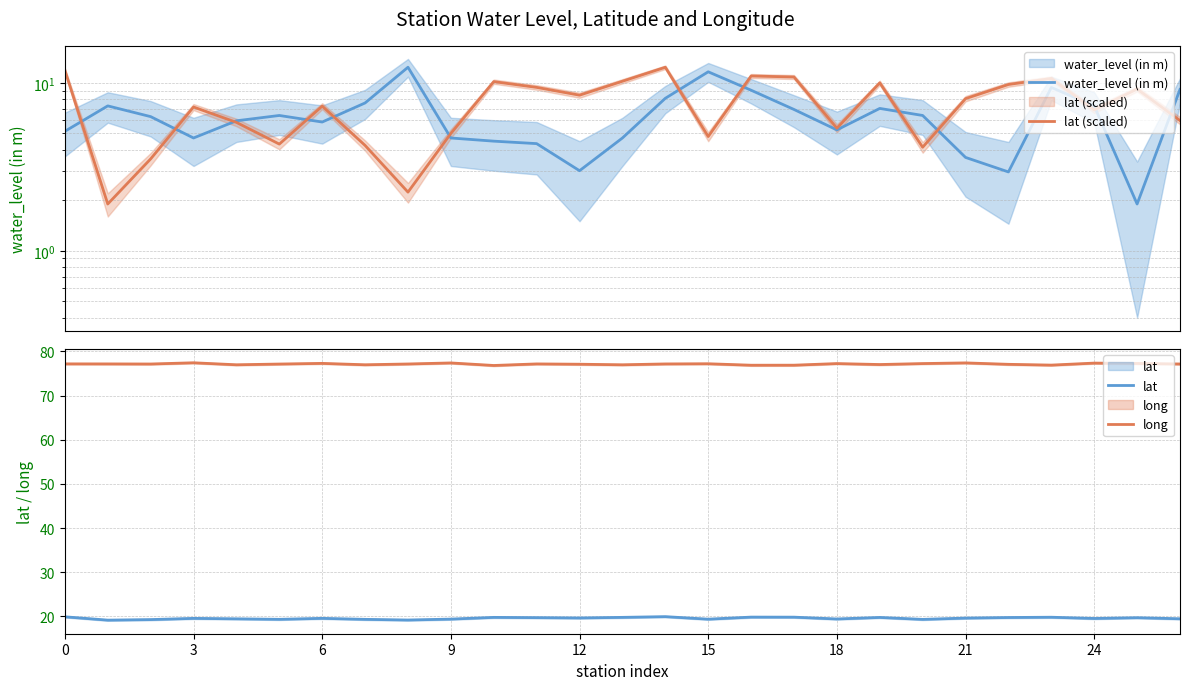

What is the difference between the maximum and minimum values in the water_level (in m) series?

10.5